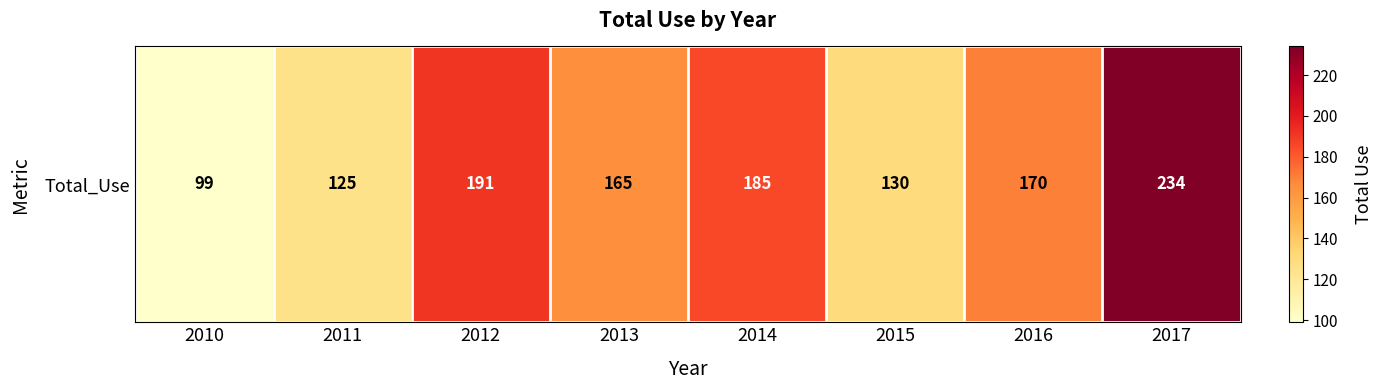

Reading left to right, transcribe all the data shown in this chart.

2010=99	2011=125	2012=191	2013=165	2014=185	2015=130	2016=170	2017=234